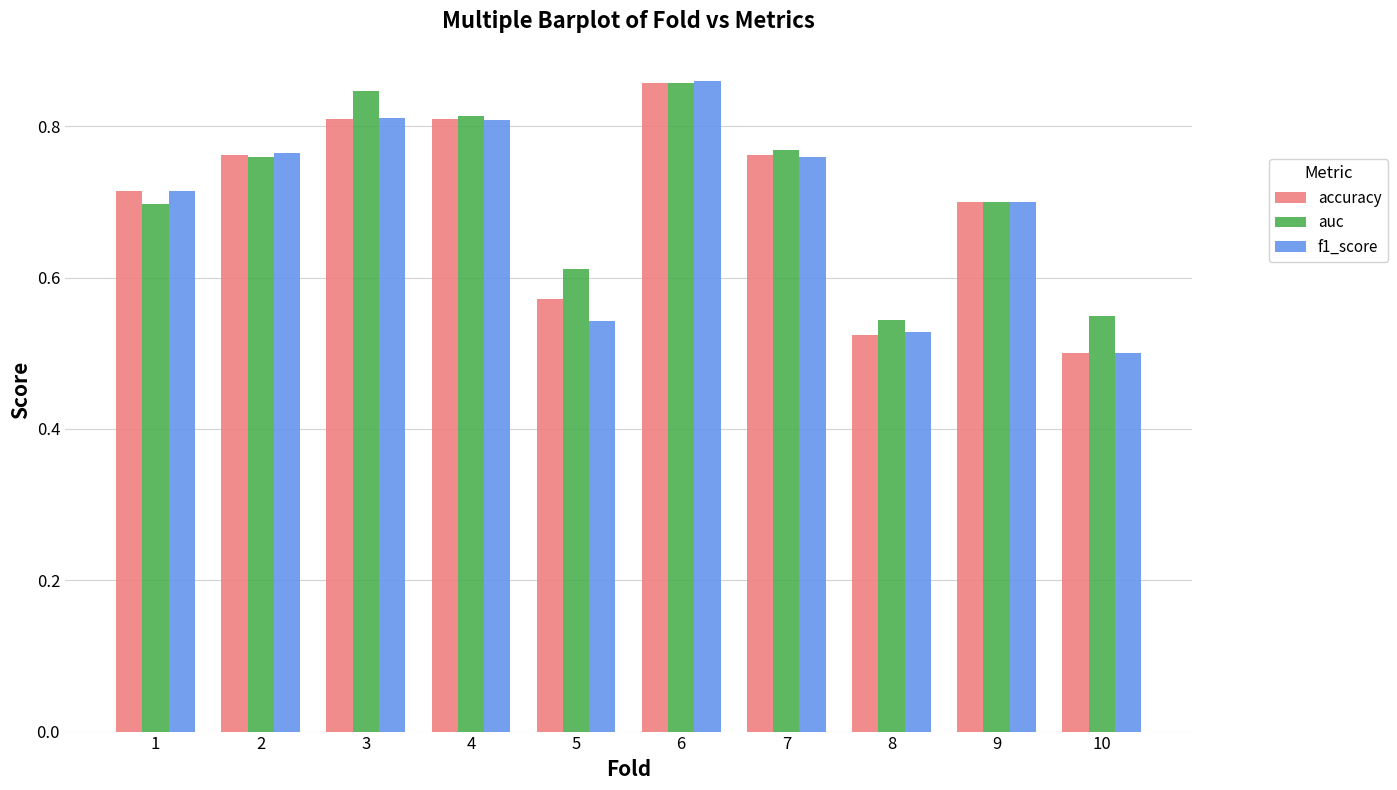

Which label corresponds to the smallest value in the chart?

10